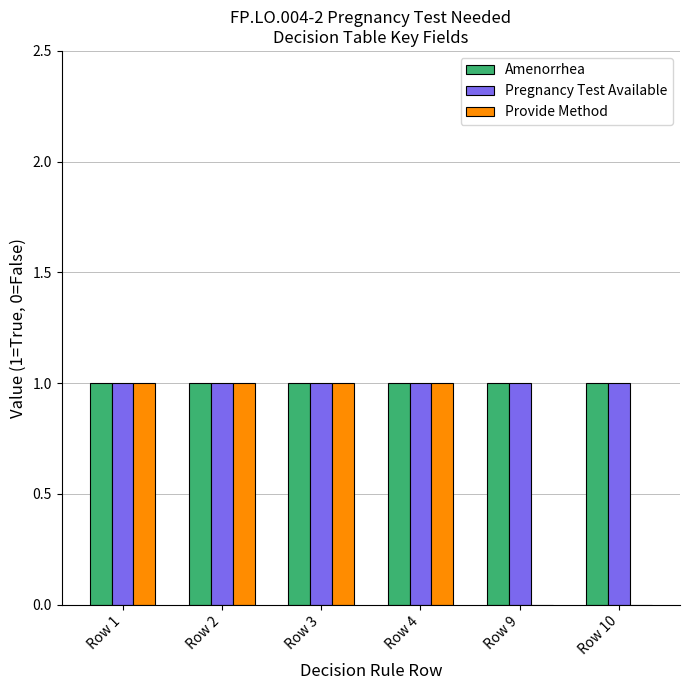

What is the maximum value shown in the chart?

1